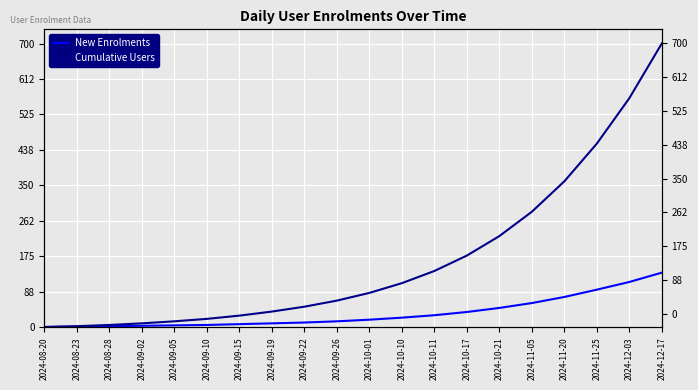

Reading right to left, transcribe all the data shown in this chart.

New Enrolments: 2024-12-17=135	2024-12-03=112	2024-11-25=93	2024-11-20=75	2024-11-05=60	2024-10-21=48	2024-10-17=38	2024-10-11=30	2024-10-10=24	2024-10-01=19	2024-09-26=15	2024-09-22=12	2024-09-19=10	2024-09-15=8	2024-09-10=6	2024-09-05=5	2024-09-02=4	2024-08-28=3	2024-08-23=2	2024-08-20=1
Cumulative Users: 2024-12-17=700	2024-12-03=565	2024-11-25=453	2024-11-20=360	2024-11-05=285	2024-10-21=225	2024-10-17=177	2024-10-11=139	2024-10-10=109	2024-10-01=85	2024-09-26=66	2024-09-22=51	2024-09-19=39	2024-09-15=29	2024-09-10=21	2024-09-05=15	2024-09-02=10	2024-08-28=6	2024-08-23=3	2024-08-20=1